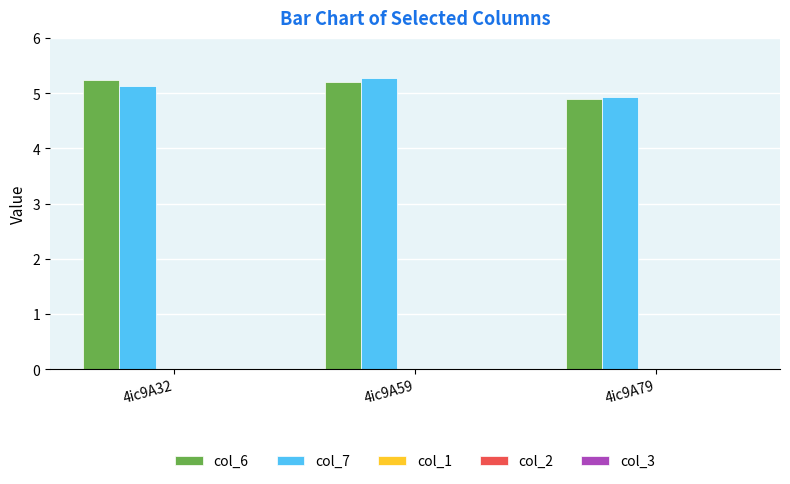

The col_6 series shows 4.9 at 4ic9A79. True or false?

True